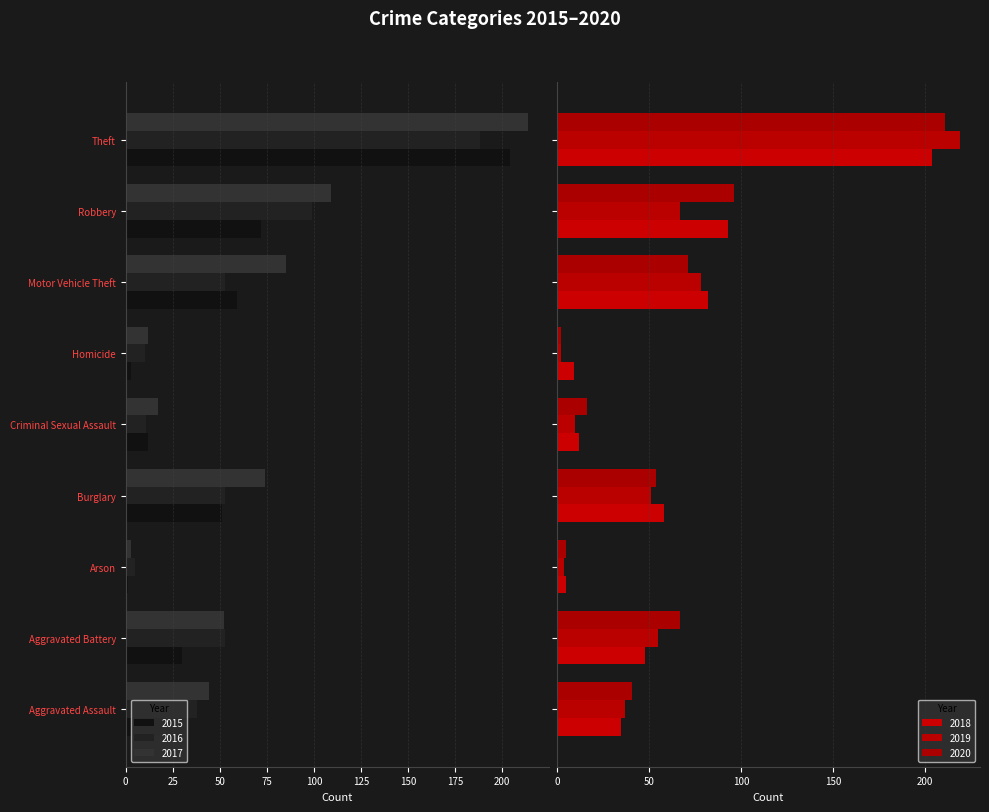

At which label is 2015 closest to -102?

Robbery